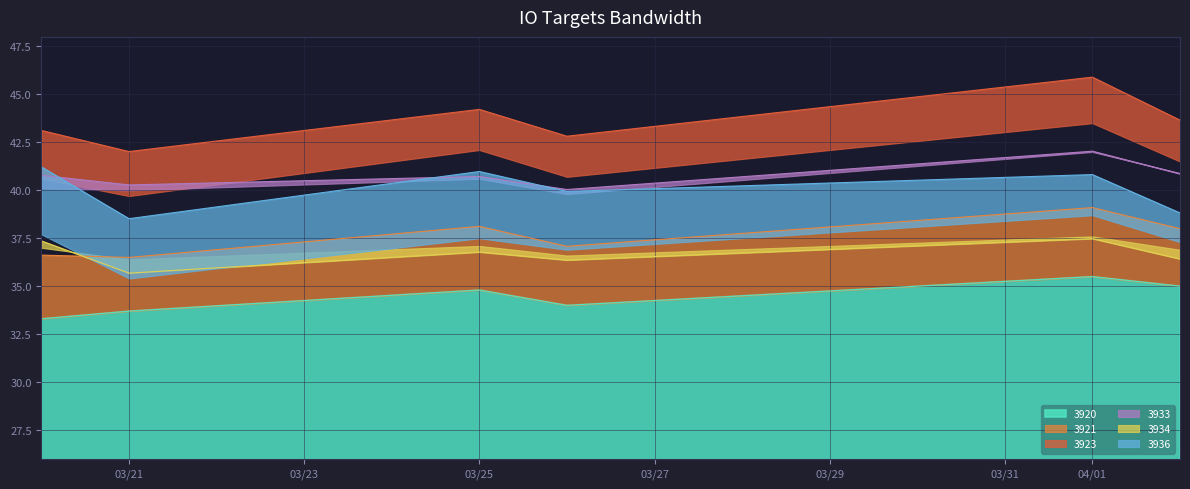

Which label corresponds to the largest value in the chart?

2025-04-01